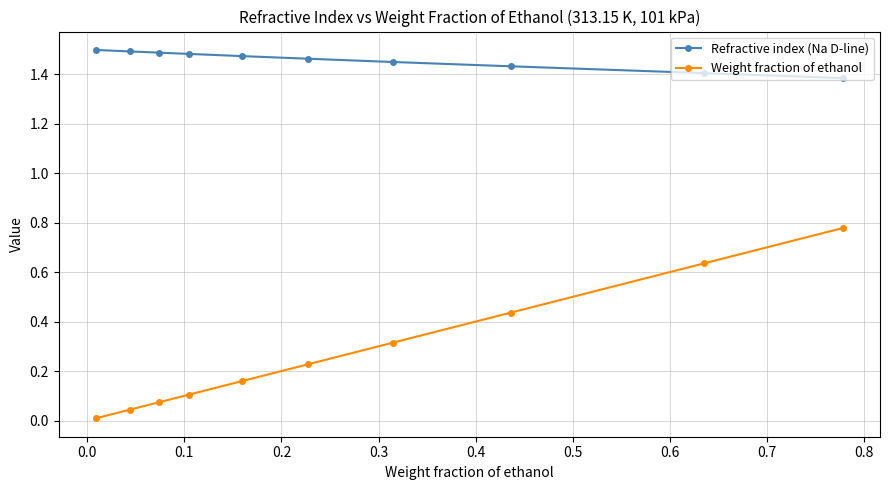

True or false: Weight fraction of ethanol and Refractive index (Na D-line) cross at least once.

False